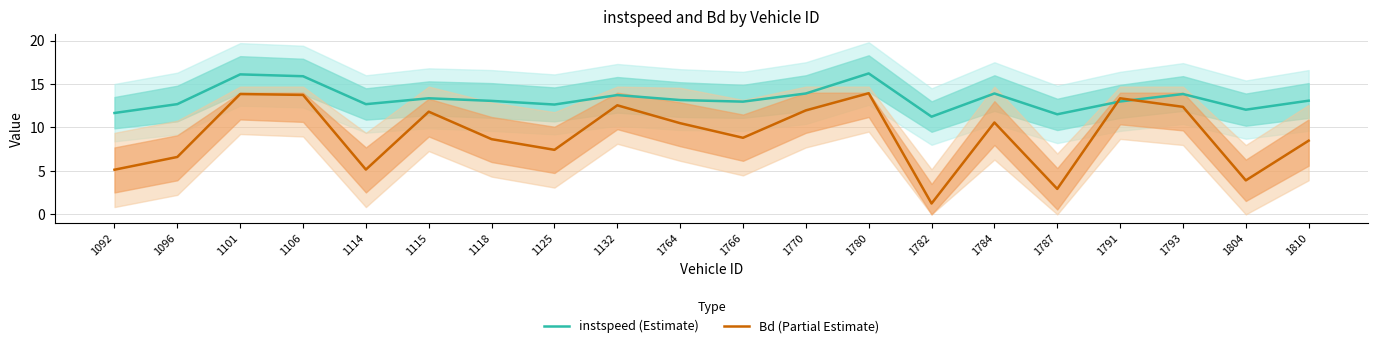

At which label does Bd (Partial Estimate) first exceed 10?

1101